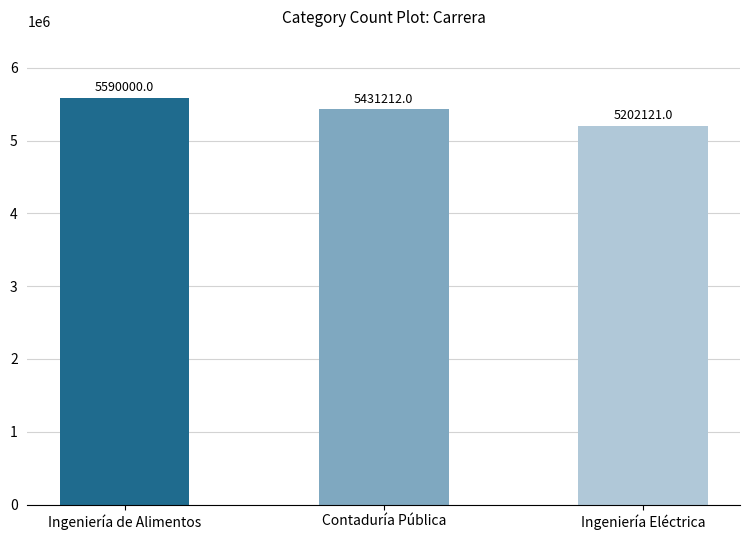

Which label corresponds to the smallest value in the chart?

Ingeniería Eléctrica